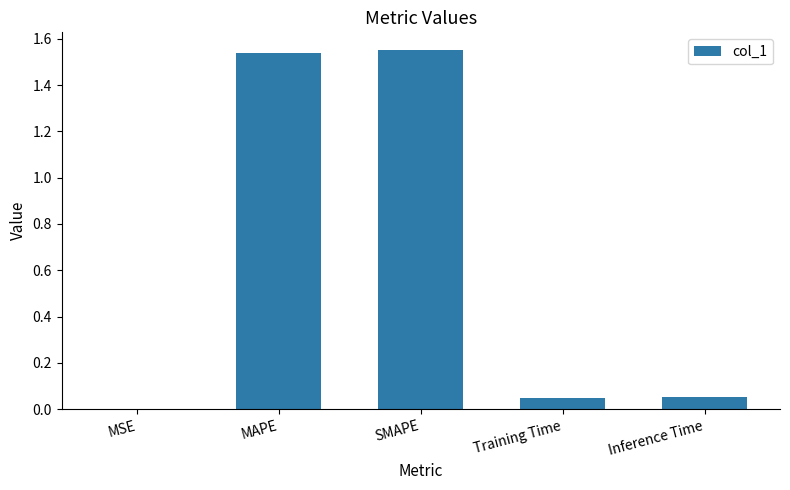

Between MAPE and Training Time, which is larger?

MAPE